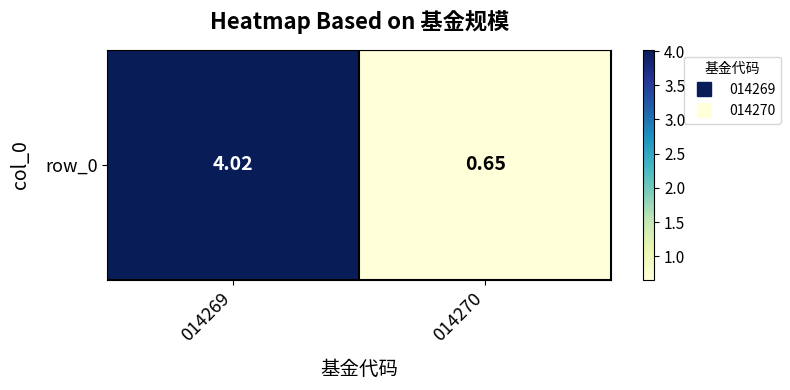

What is the smallest value displayed?

0.7